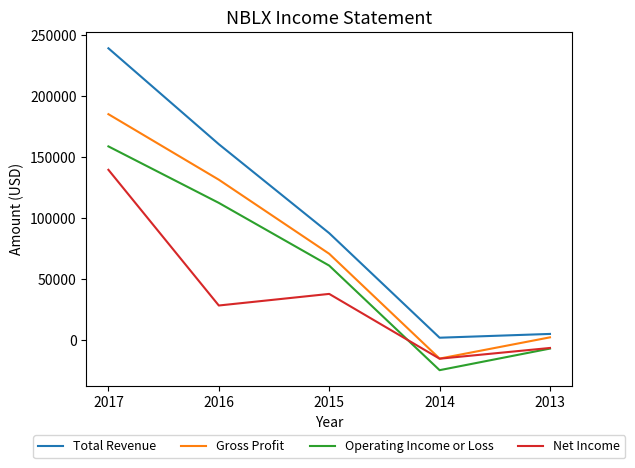

The Net Income series shows -15100 at 2014. True or false?

True